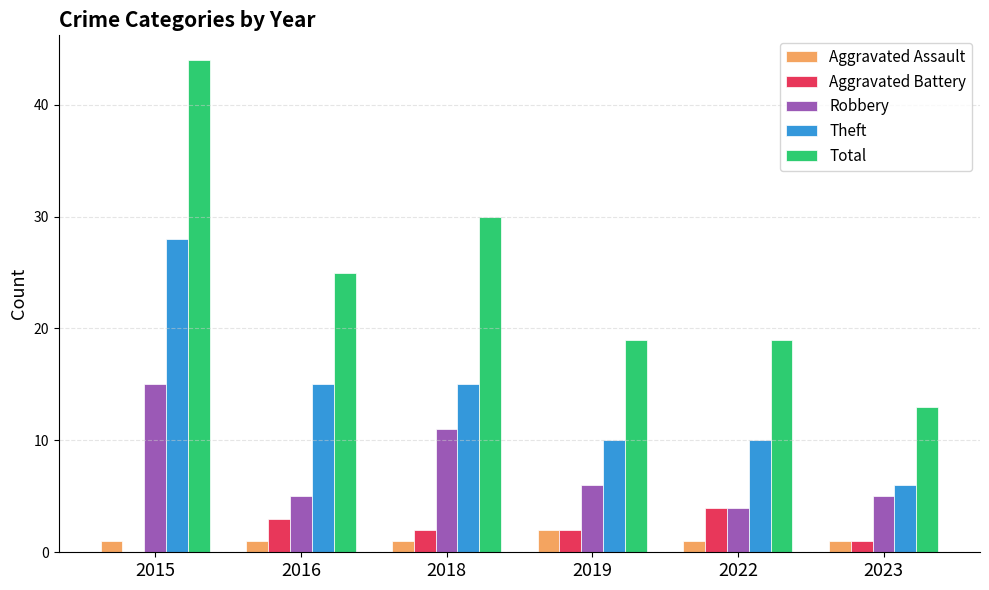

What is the approximate value of Theft at 2019?

10